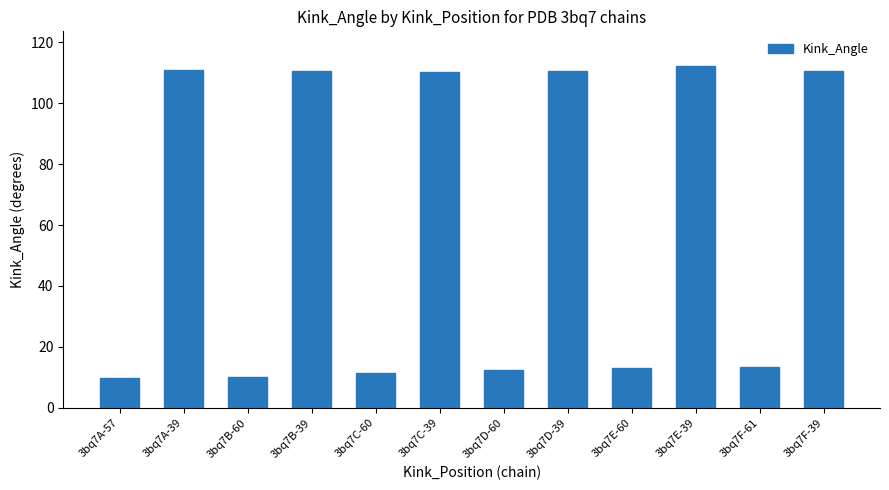

Where does the data first go above 110?

3bq7A-39